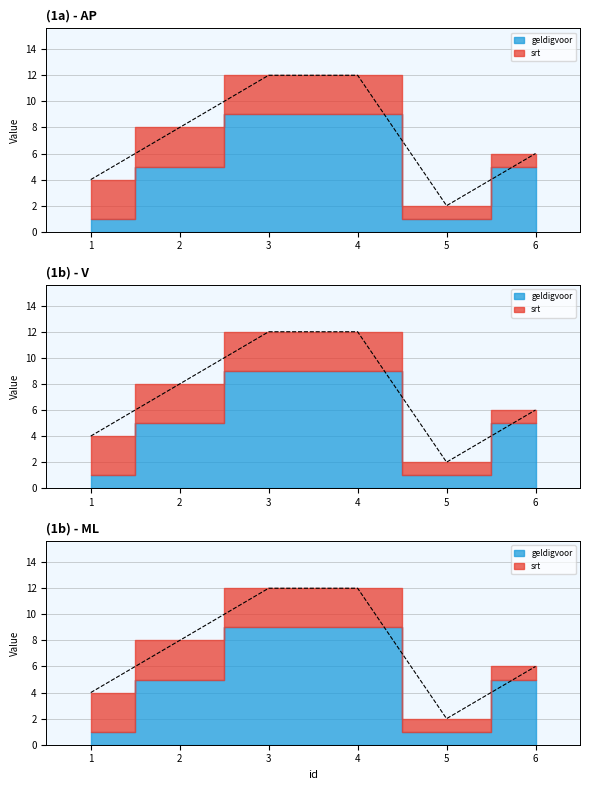

Rank the categories by geldigvoor value from lowest to highest.

1, 5, 2, 6, 3, 4